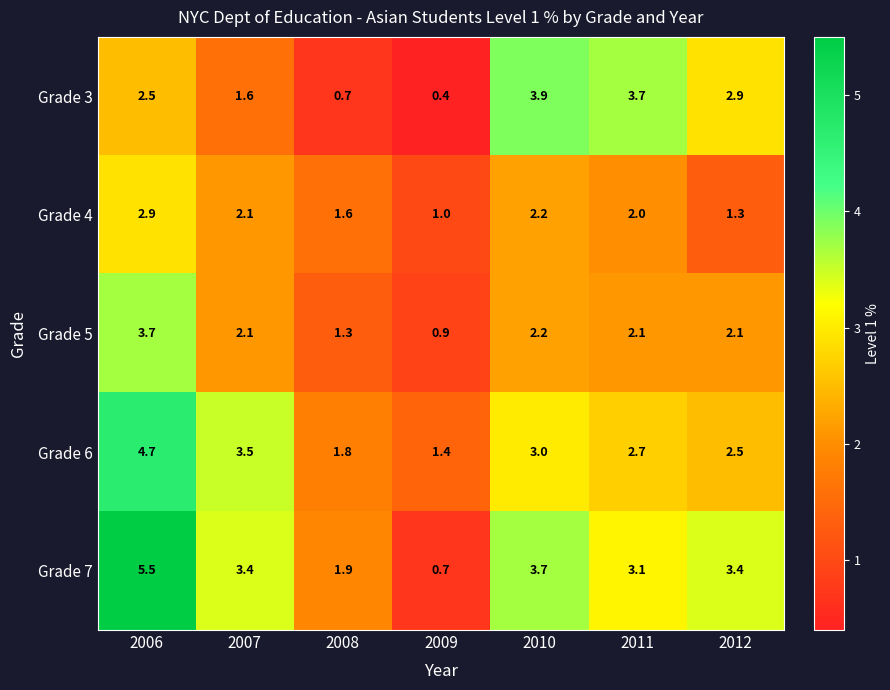

What is the minimum value for Grade 5?

0.9